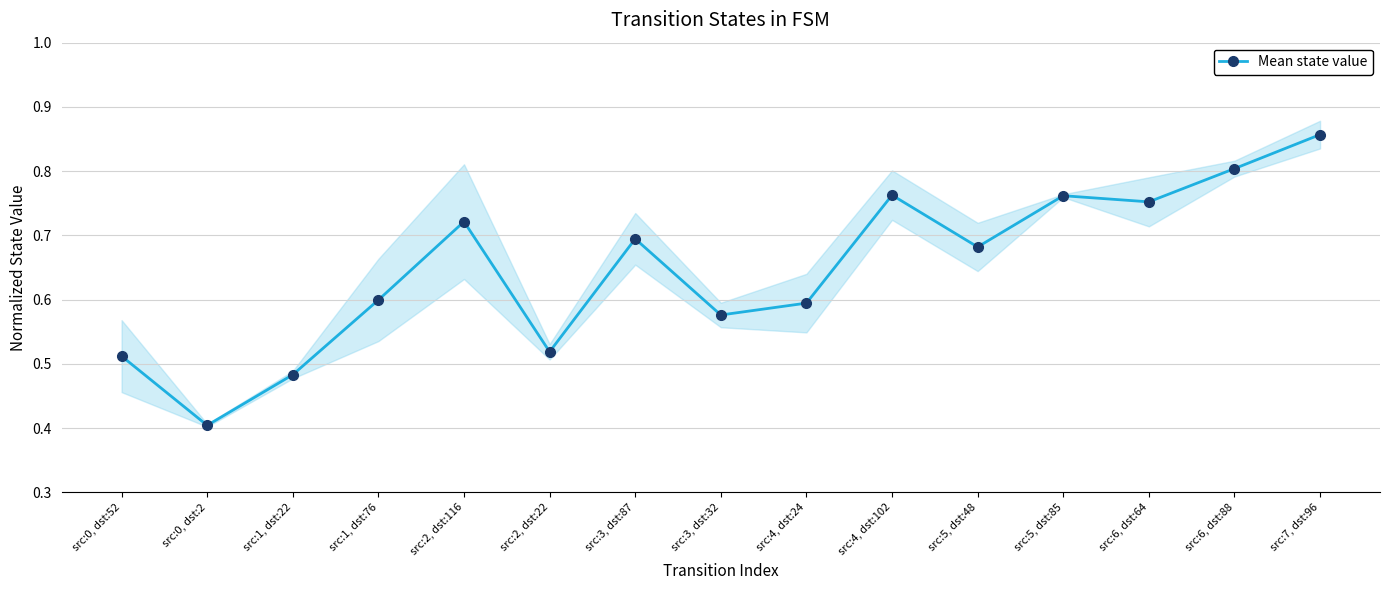

How many series are shown in this chart?

1